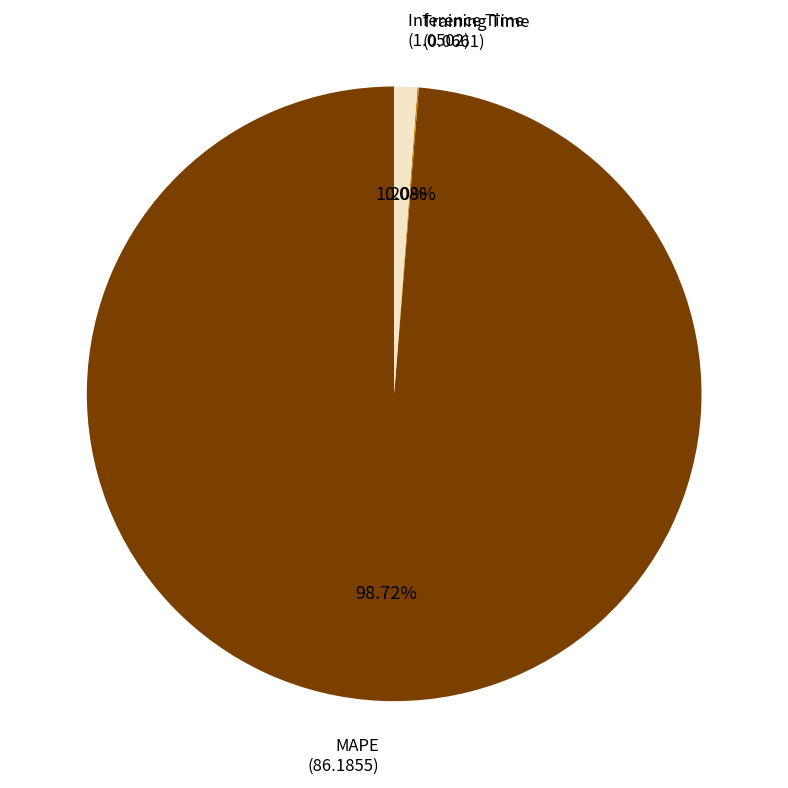

To the nearest percent, what is the average slice percentage?

33%